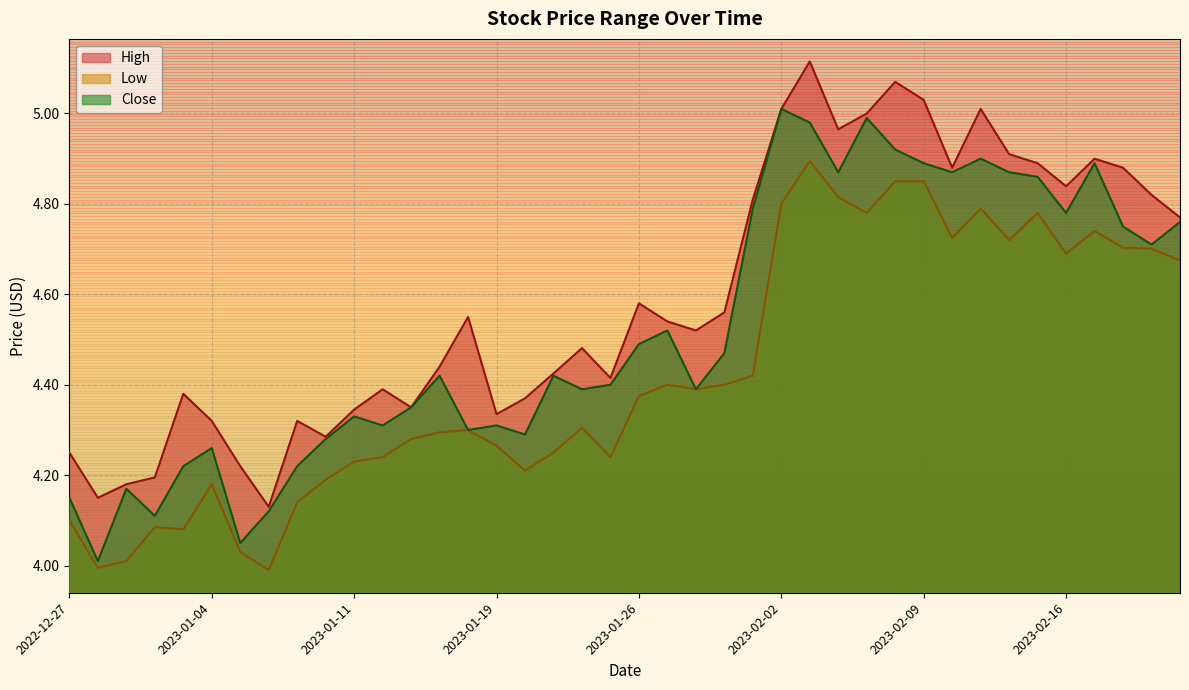

At which category does High reach its first local valley?

2022-12-28